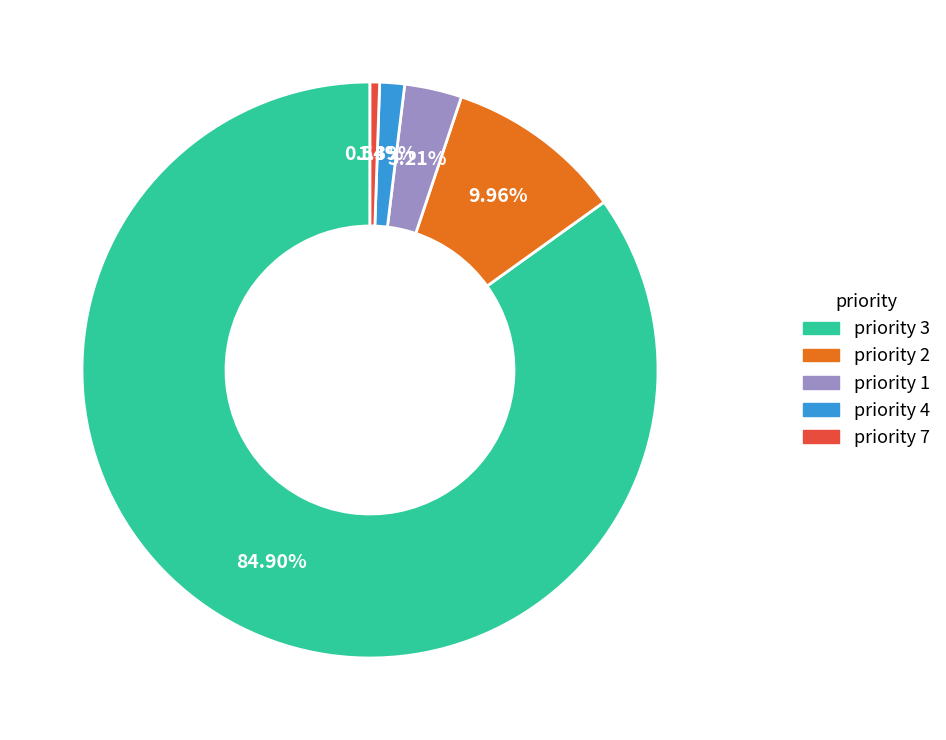

Is there a majority slice in this chart?

Yes